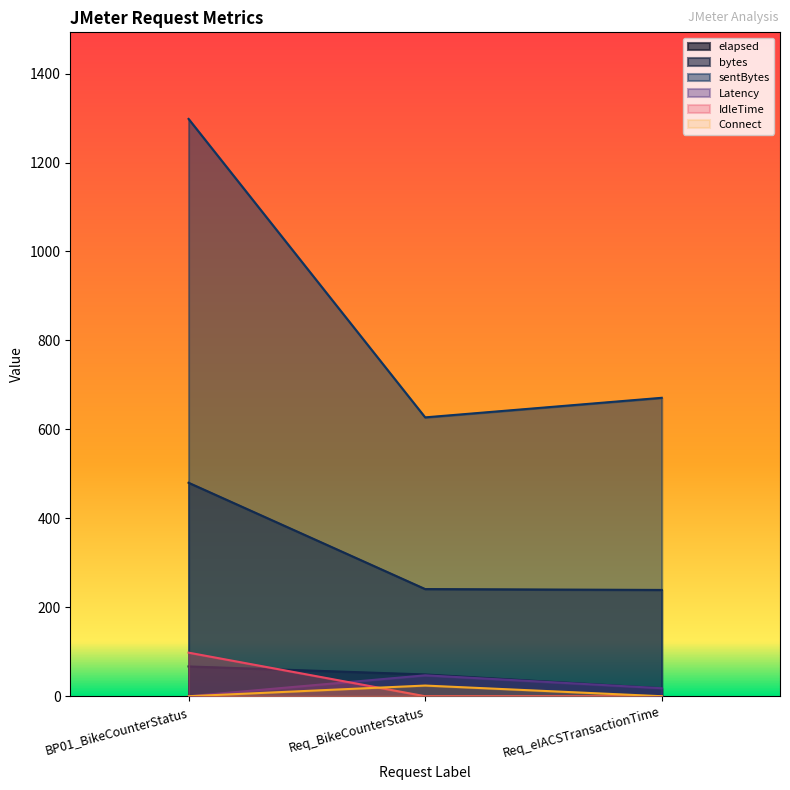

What position from the right is BP01_BikeCounterStatus?

3